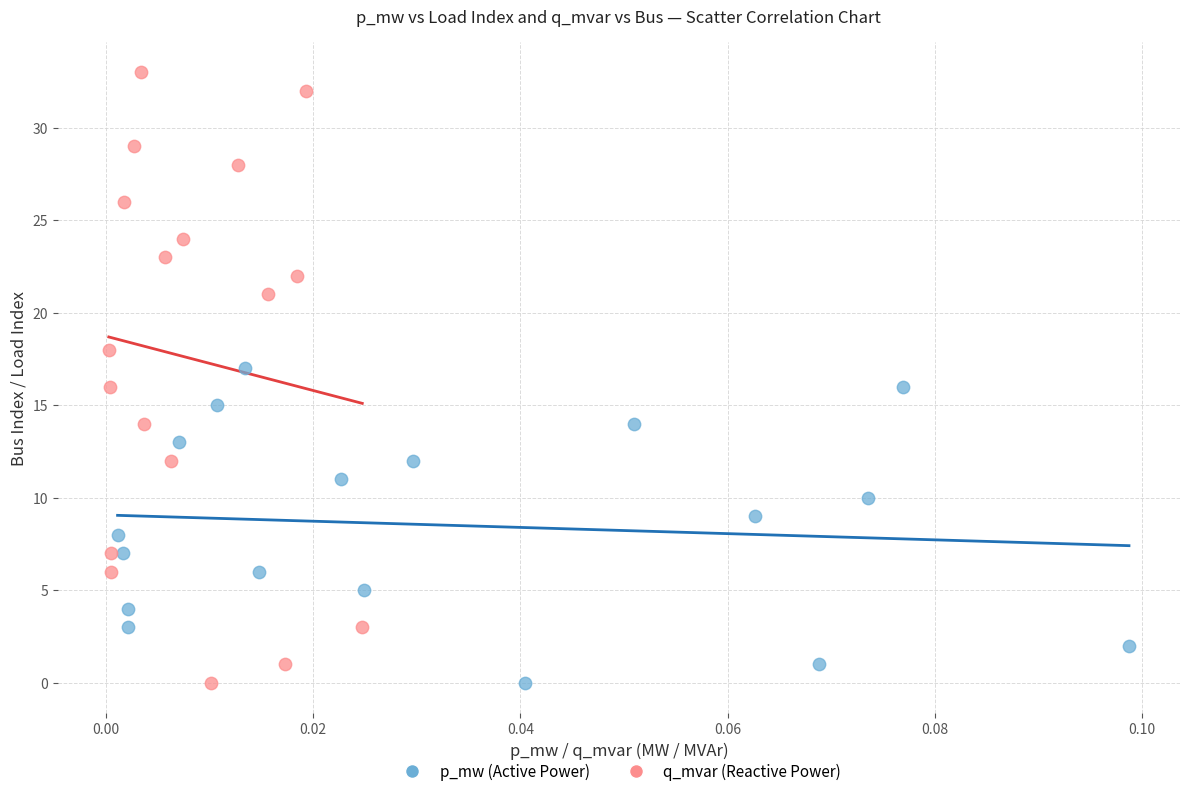

Which series reaches the maximum Y coordinate?

q_mvar (Reactive Power)